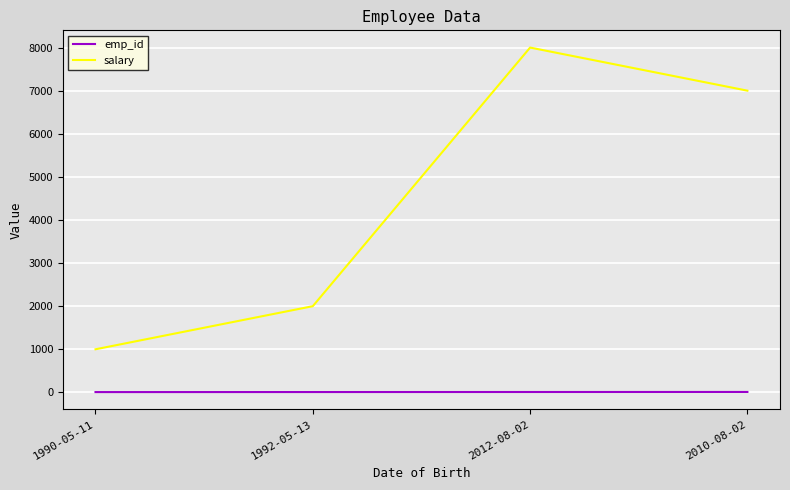

What is the highest value of the salary series?

8000